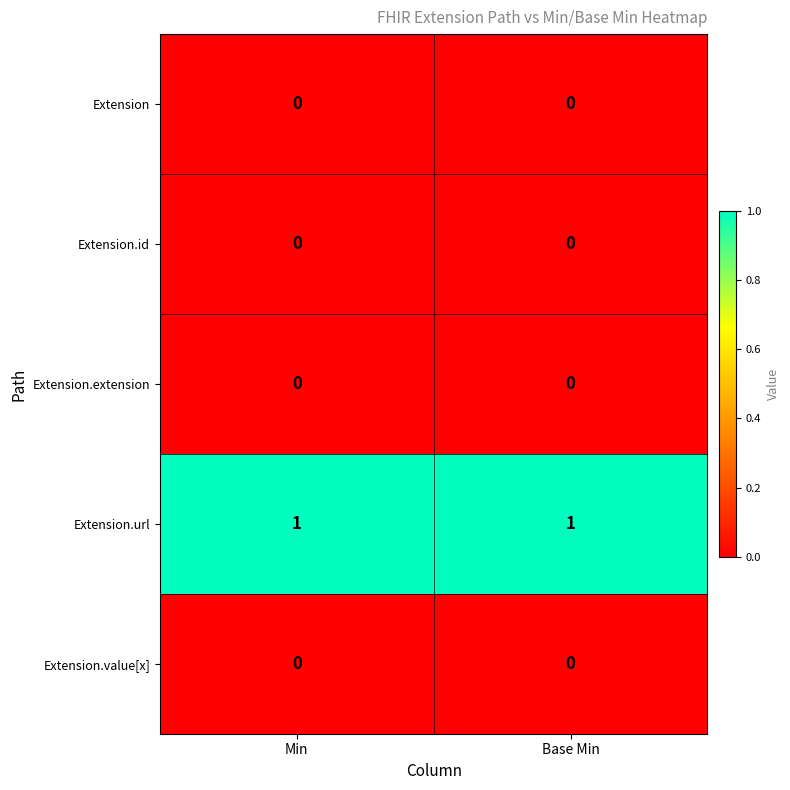

Reading left to right, transcribe all the data shown in this chart.

Extension: 0	0
Extension.id: 0	0
Extension.extension: 0	0
Extension.url: 1	1
Extension.value[x]: 0	0